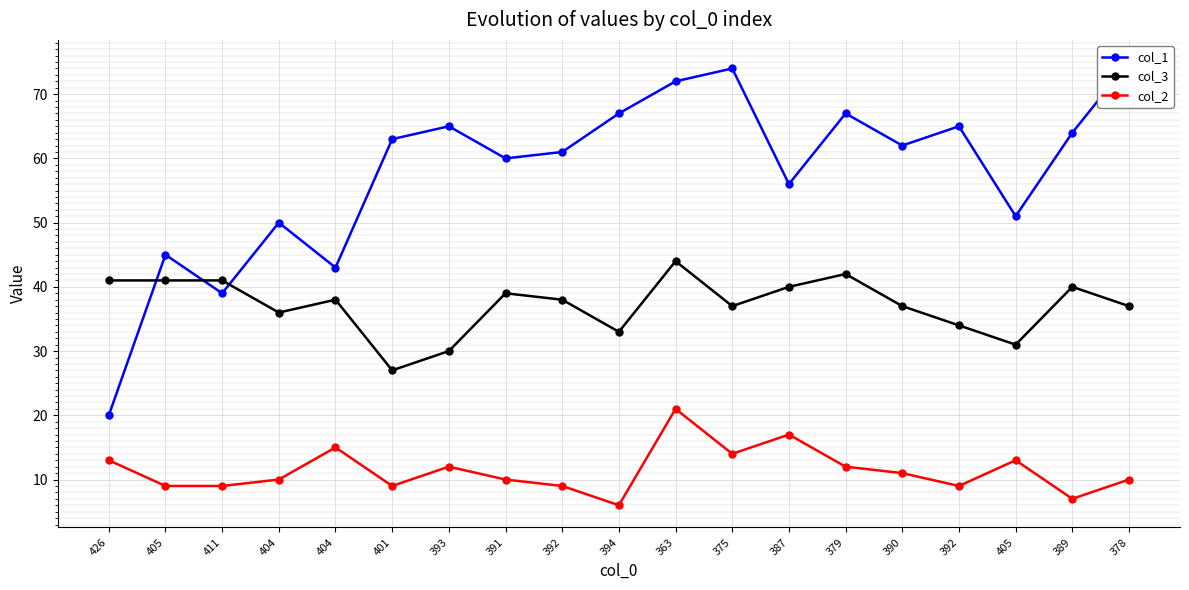

How many data points in col_2 are less than 10?

7